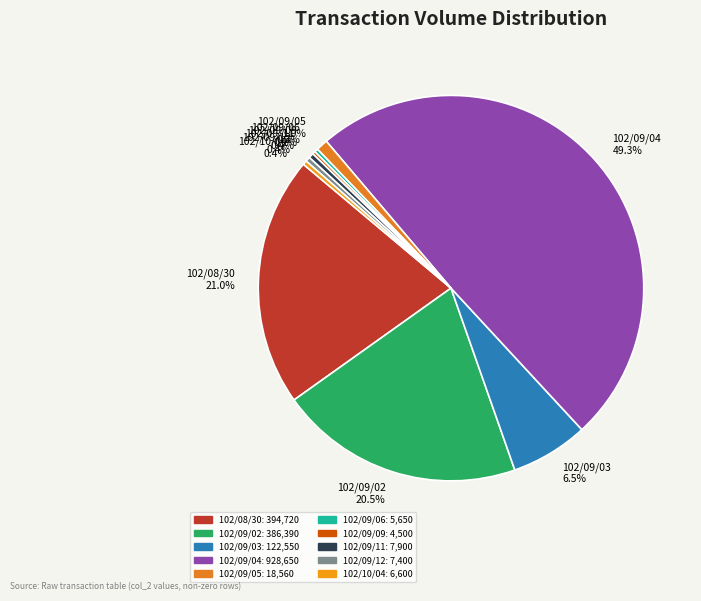

Combined, what portion of the pie is 102/09/04 and 102/09/03?

55.8%